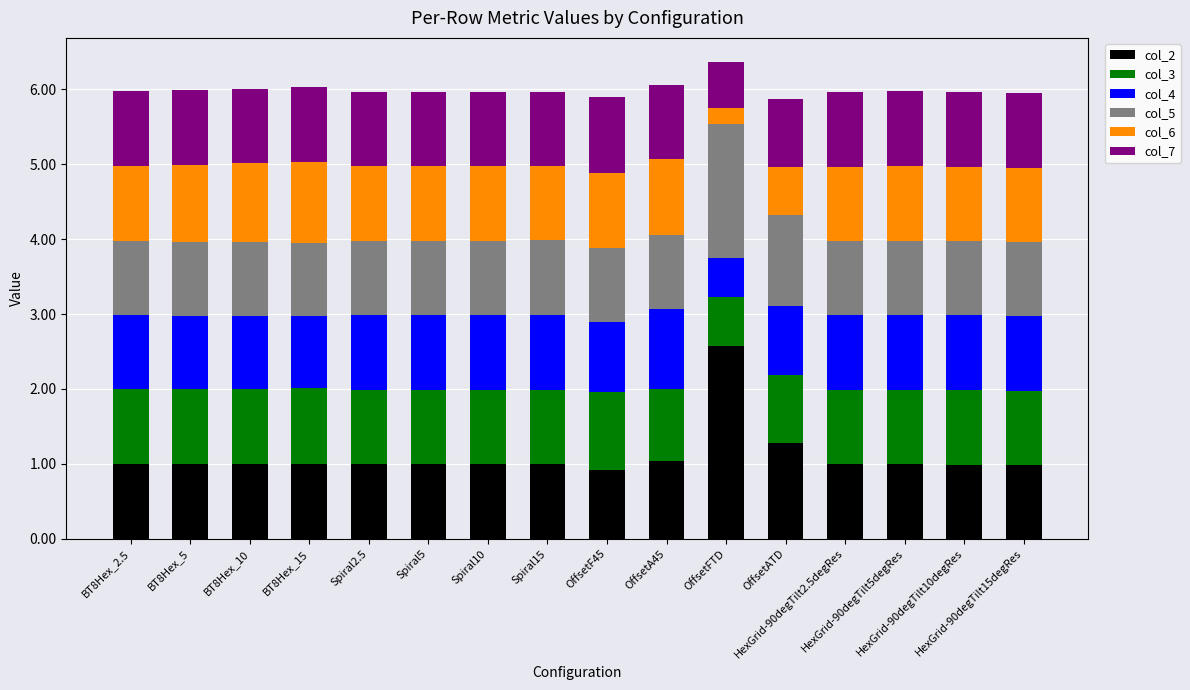

What are all the series names shown in the legend?

col_2, col_3, col_4, col_5, col_6, col_7